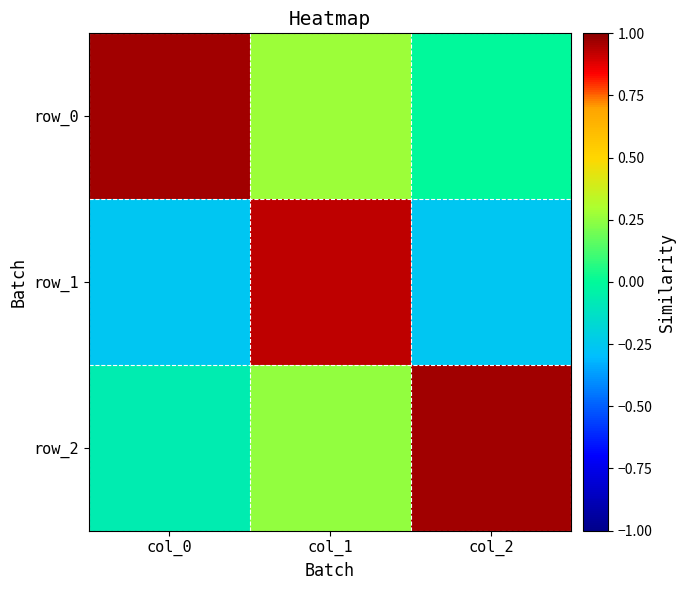

Which category has the highest value in the row_1 series?

col_1